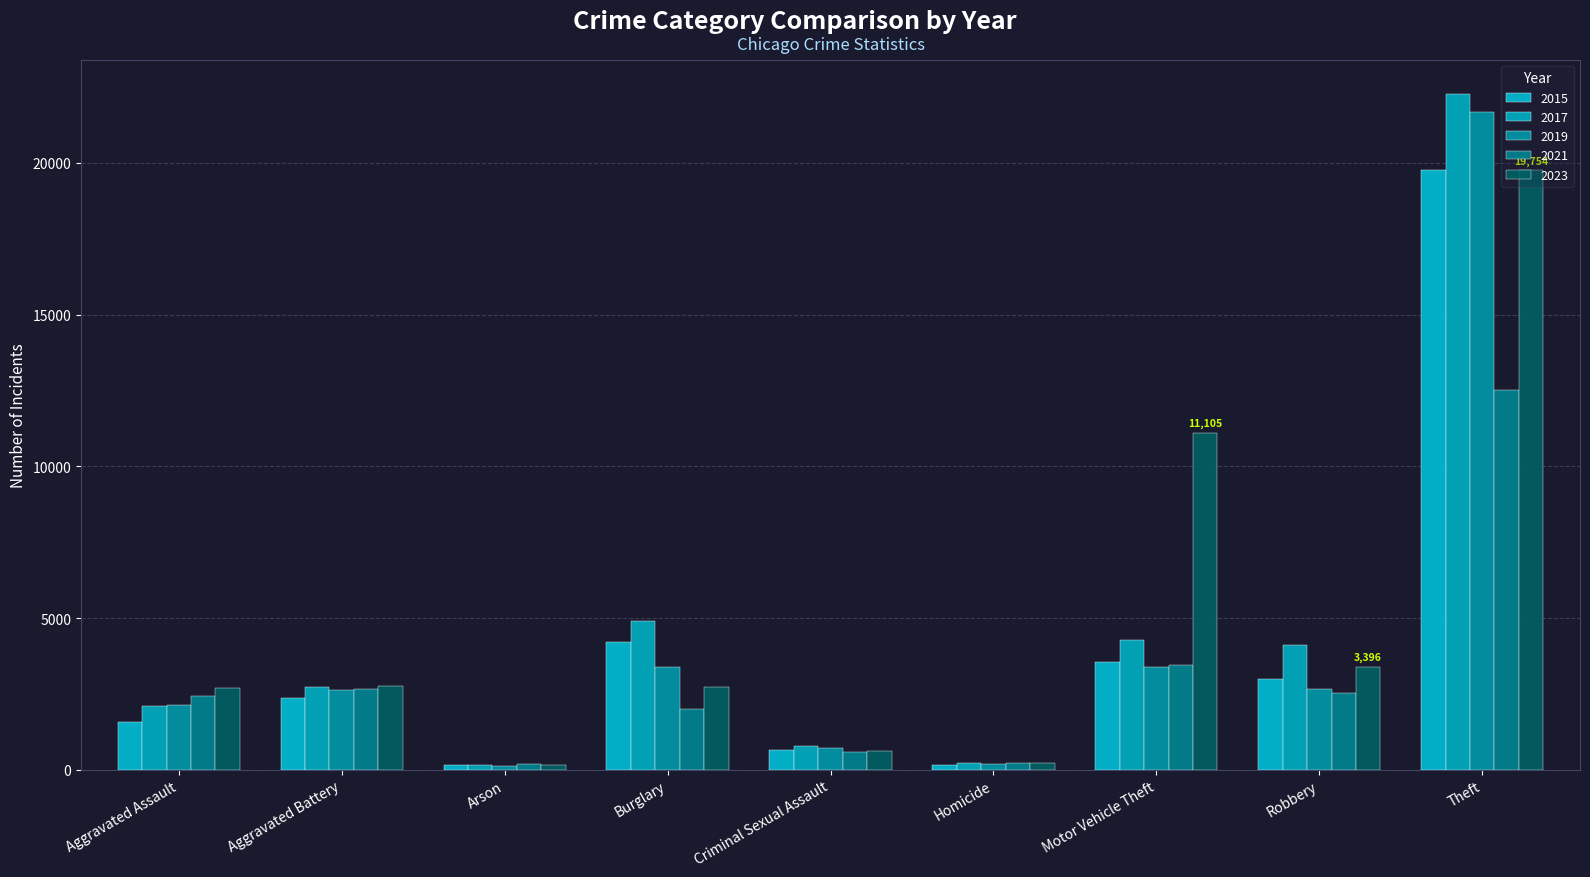

How many bars are there in total?

45